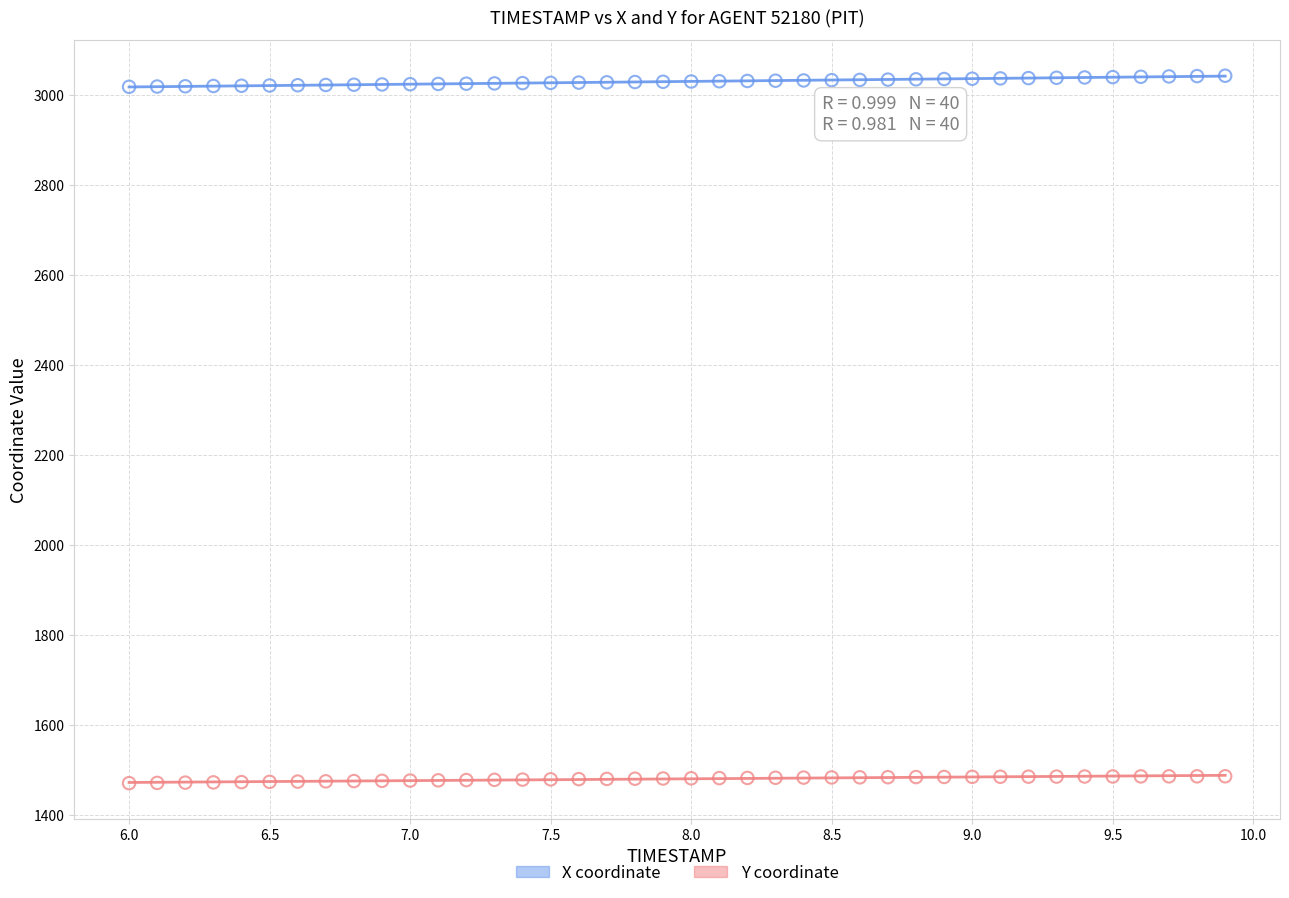

Which series contains the highest Y value?

X coordinate